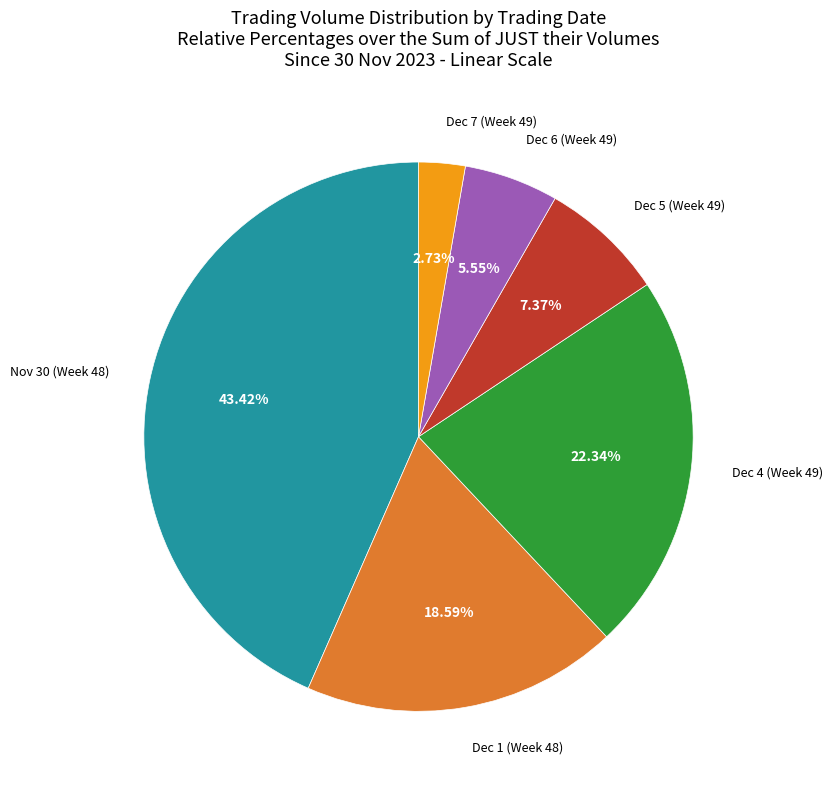

Combined, do Nov 30 (Week 48) and Dec 5 (Week 49) account for over 50%?

Yes